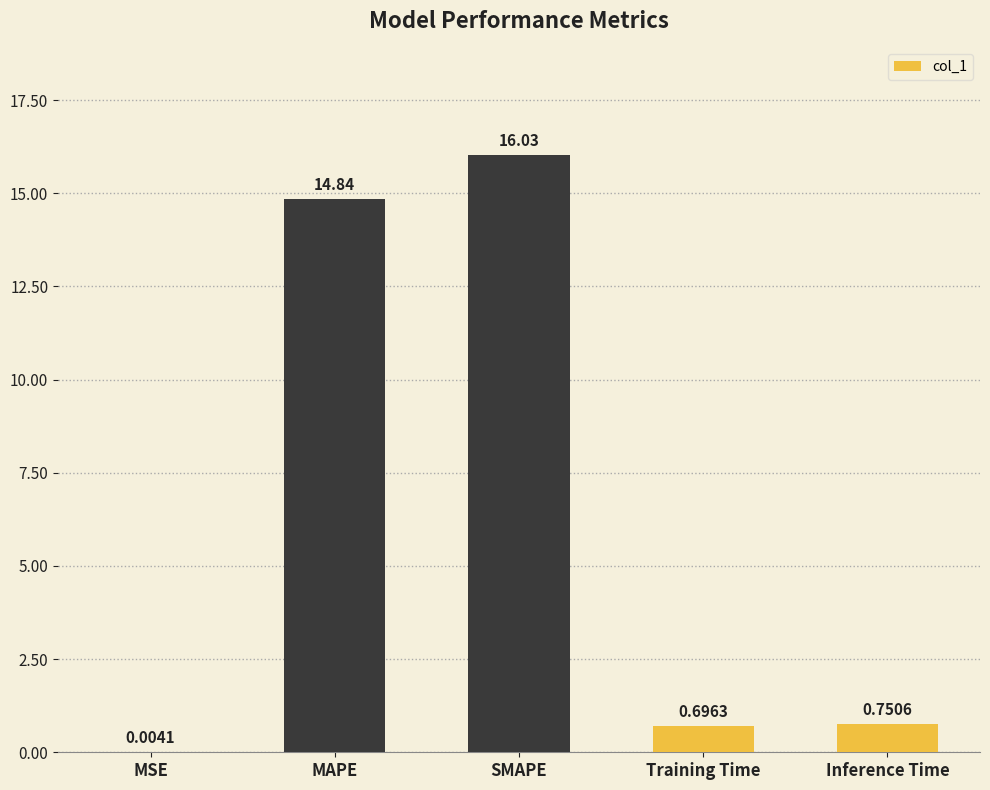

What is the change in value from MAPE to Training Time?

-14.1